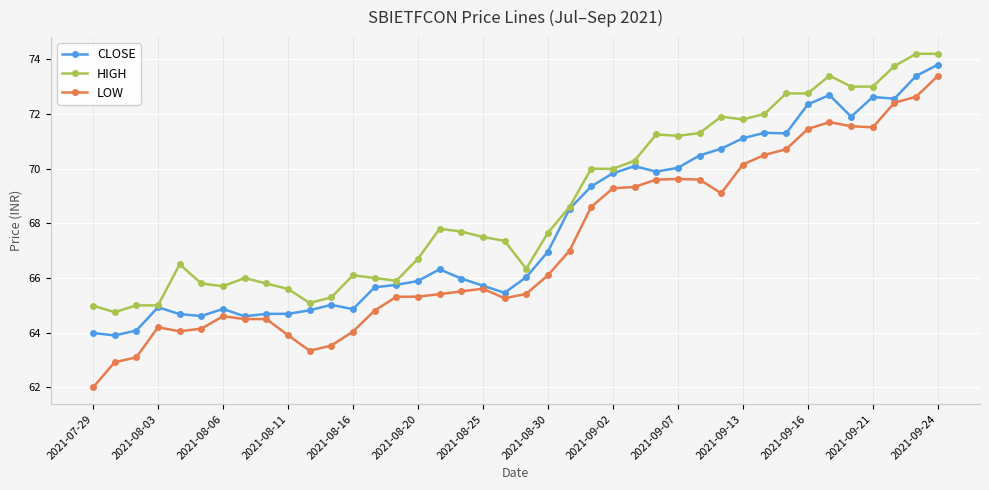

What is the difference between the maximum and second lowest values in the CLOSE series?

9.8